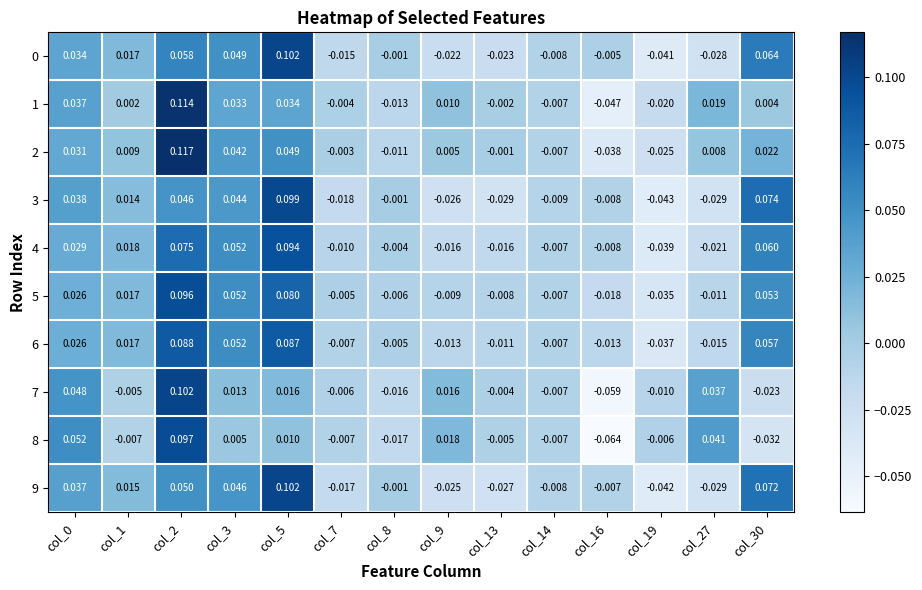

Is the value of 9 at col_1 greater than the value of 8 at col_3?

Yes